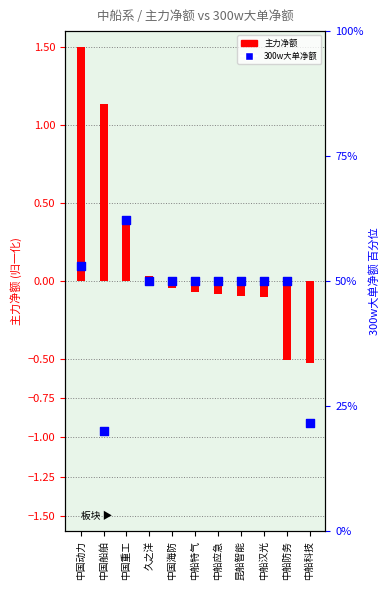

Is the value of 300w大单净额 at 中船防务 greater than the value of 主力净额 at 中船科技?

Yes